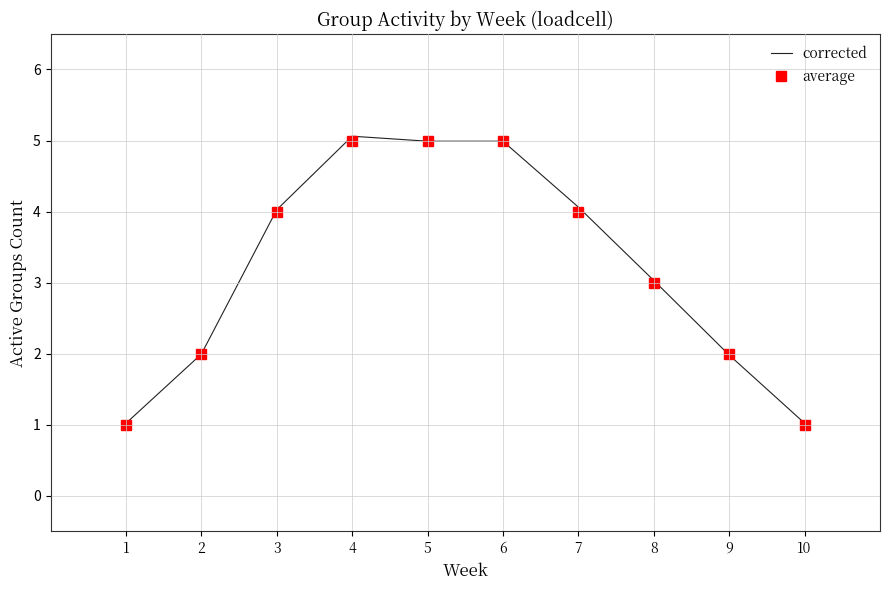

Rank the series at 4 from highest to lowest value.

corrected, average